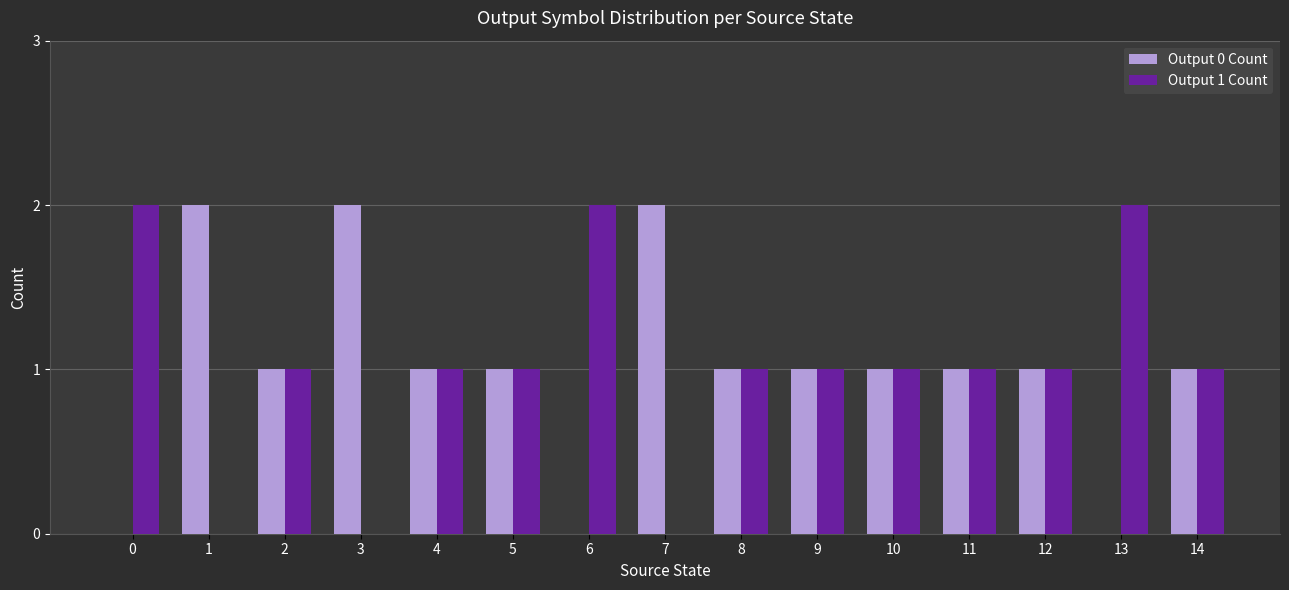

Does the chart contain stacked bars?

No